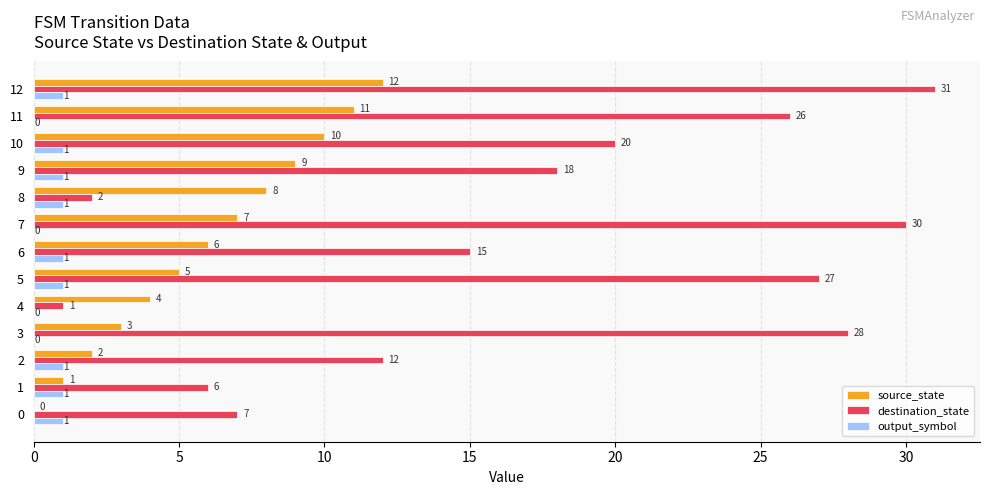

Is the value of destination_state at 10 greater than the value of output_symbol at 11?

Yes